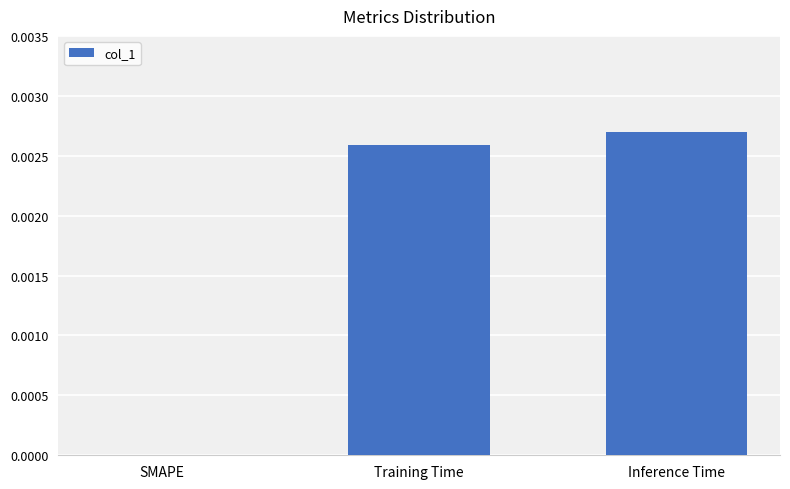

Are the bars horizontal?

No